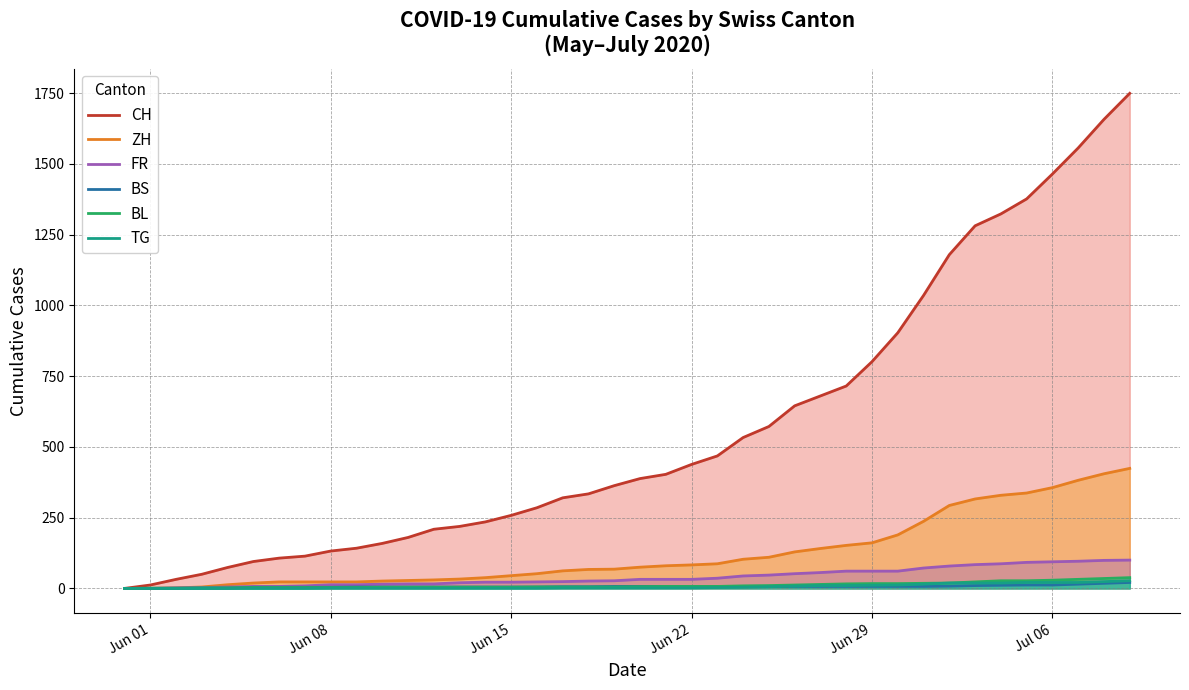

True or false: FR and TG cross at least once.

False